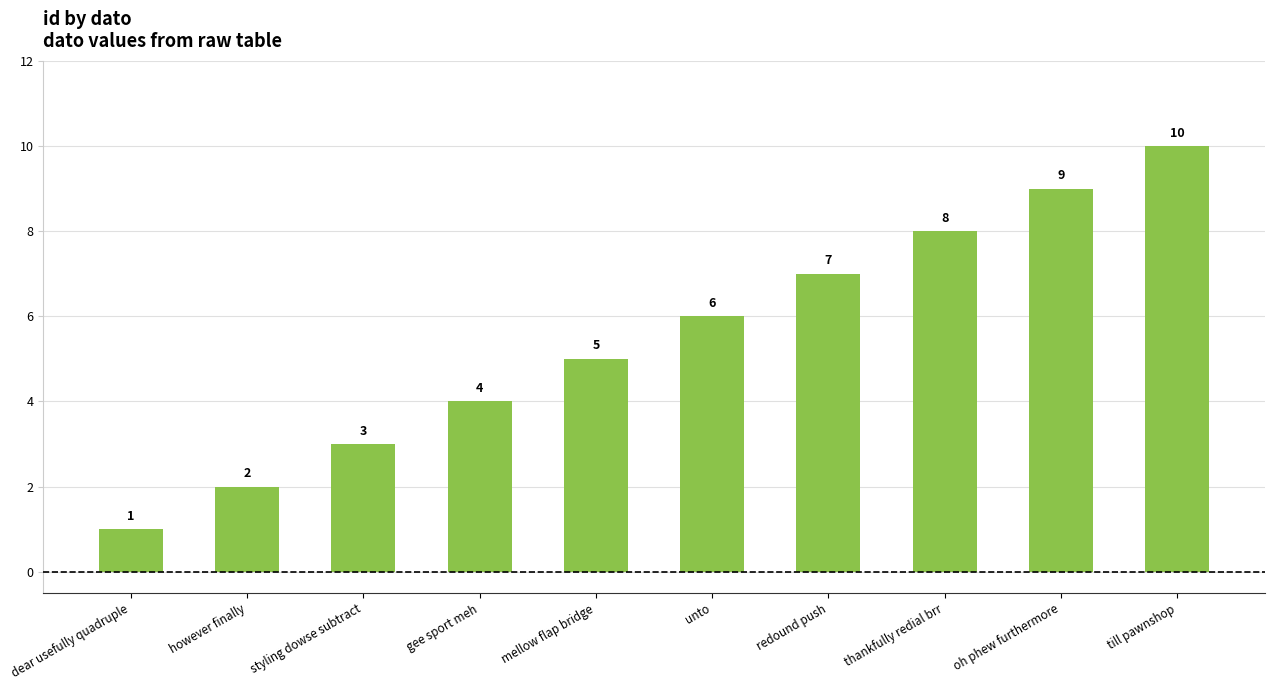

What position from the right is till pawnshop?

1